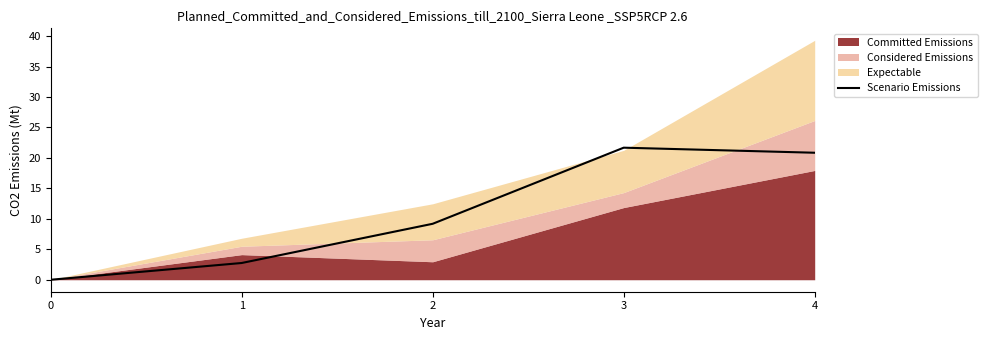

Count the number of categories in the chart.

5